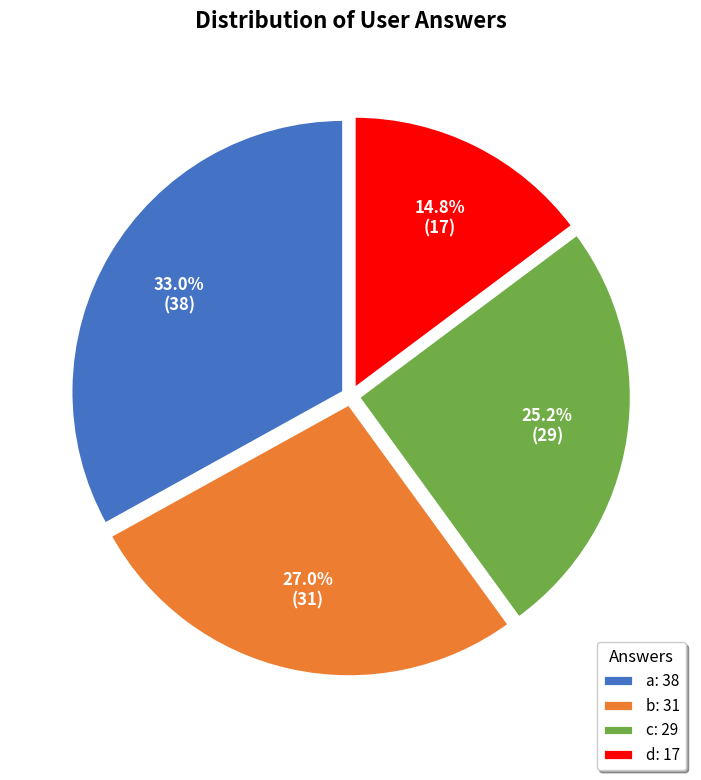

Does a account for over 50% of the chart?

No